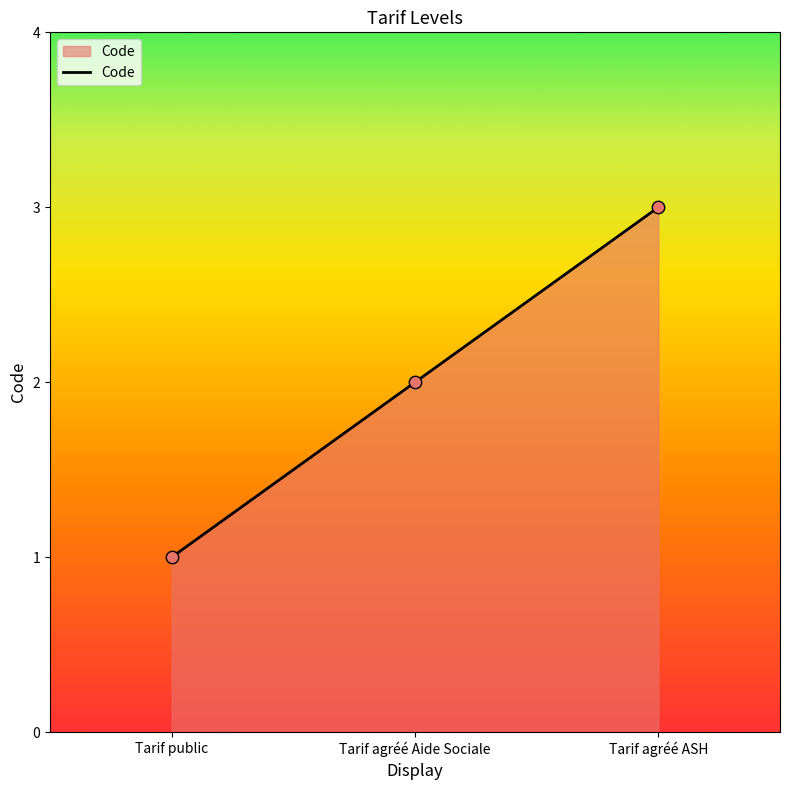

What is the change in value from Tarif public to Tarif agréé ASH?

+2